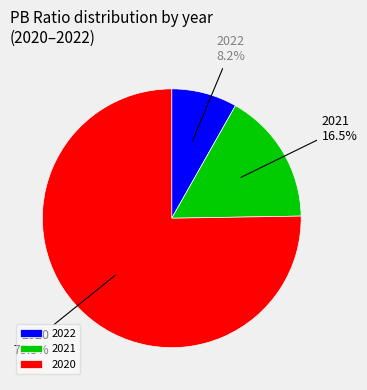

Rank the categories by value from highest to lowest.

2020, 2021, 2022